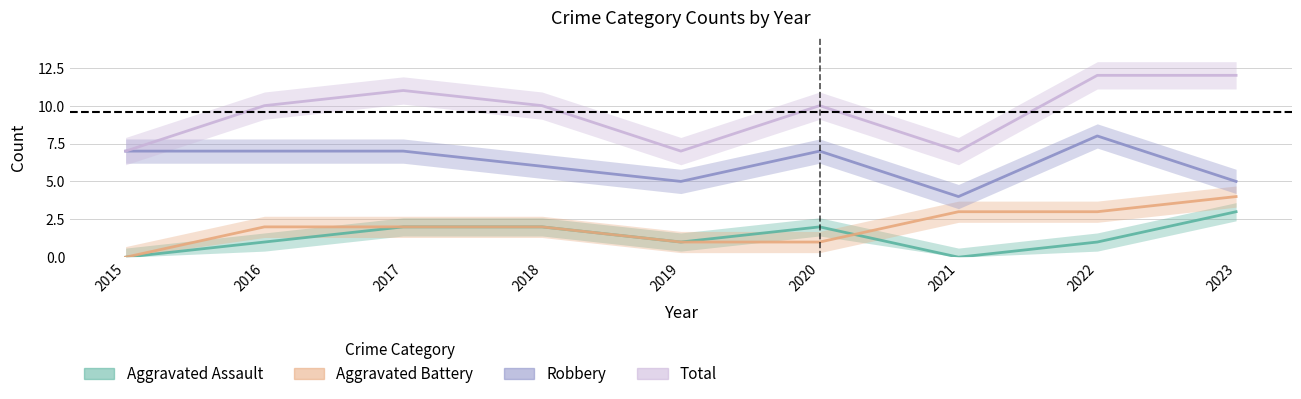

Reading right to left, transcribe all the data shown in this chart.

Aggravated Assault: 2023=3	2022=1	2021=0	2020=2	2019=1	2018=2	2017=2	2016=1	2015=0
Aggravated Battery: 2023=4	2022=3	2021=3	2020=1	2019=1	2018=2	2017=2	2016=2	2015=0
Robbery: 2023=5	2022=8	2021=4	2020=7	2019=5	2018=6	2017=7	2016=7	2015=7
Total: 2023=12	2022=12	2021=7	2020=10	2019=7	2018=10	2017=11	2016=10	2015=7